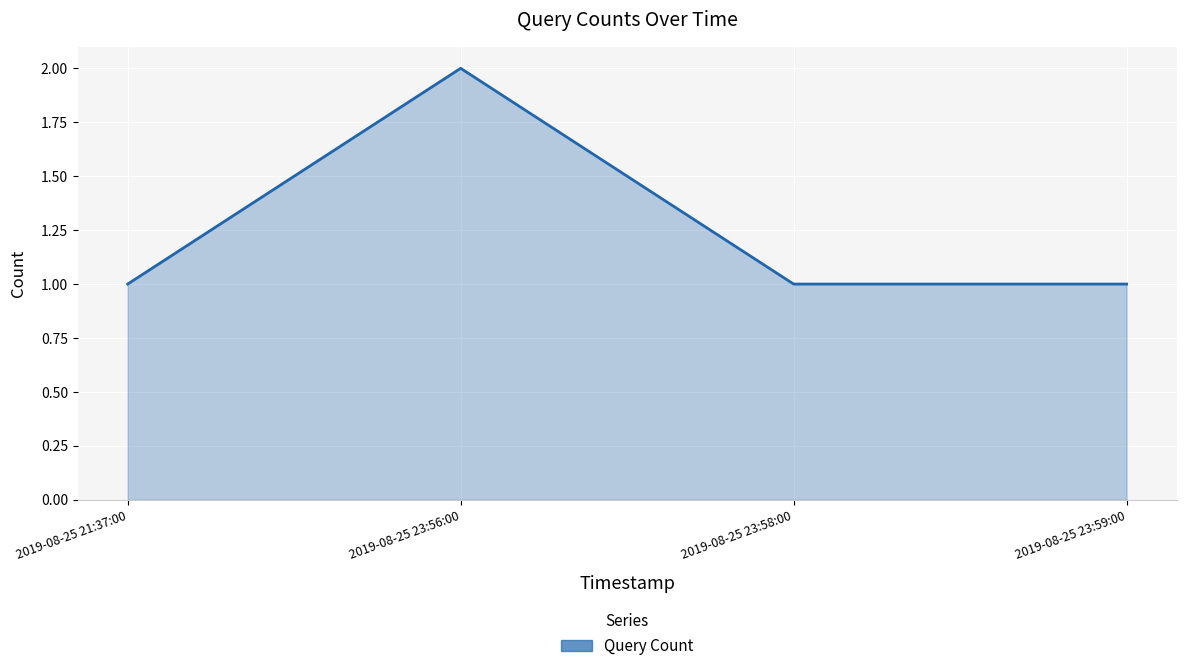

What position from the right is 2019-08-25 23:58:00?

2